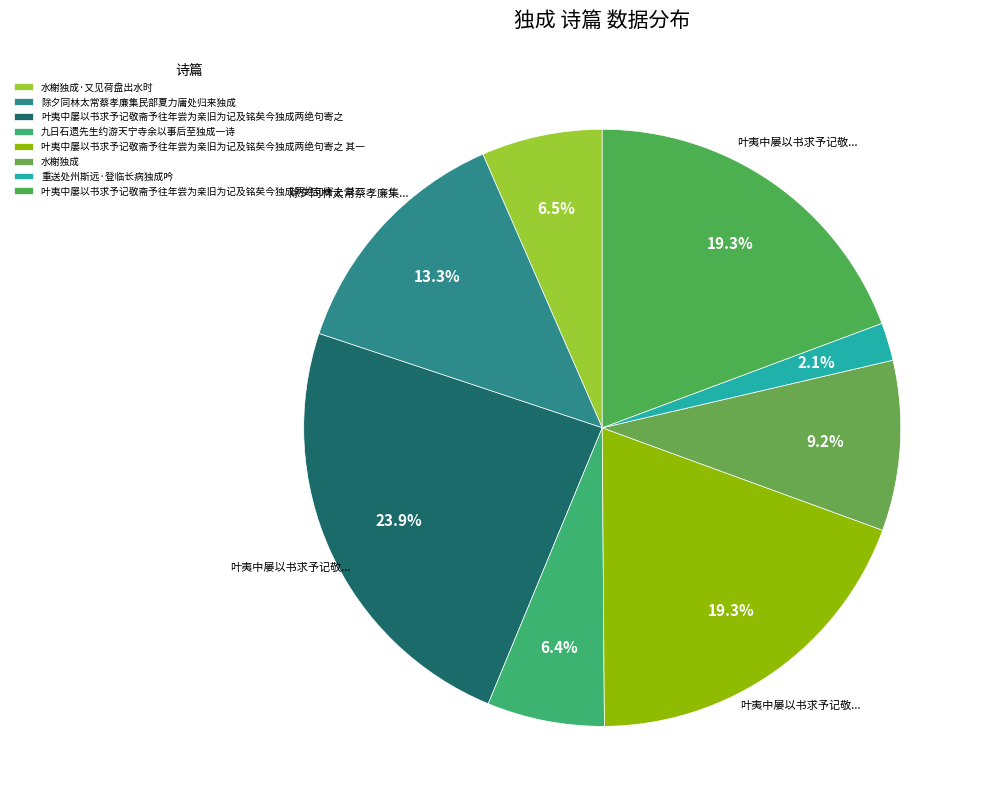

Which category has the smallest portion of the pie?

重送处州斯远·登临长病独成吟